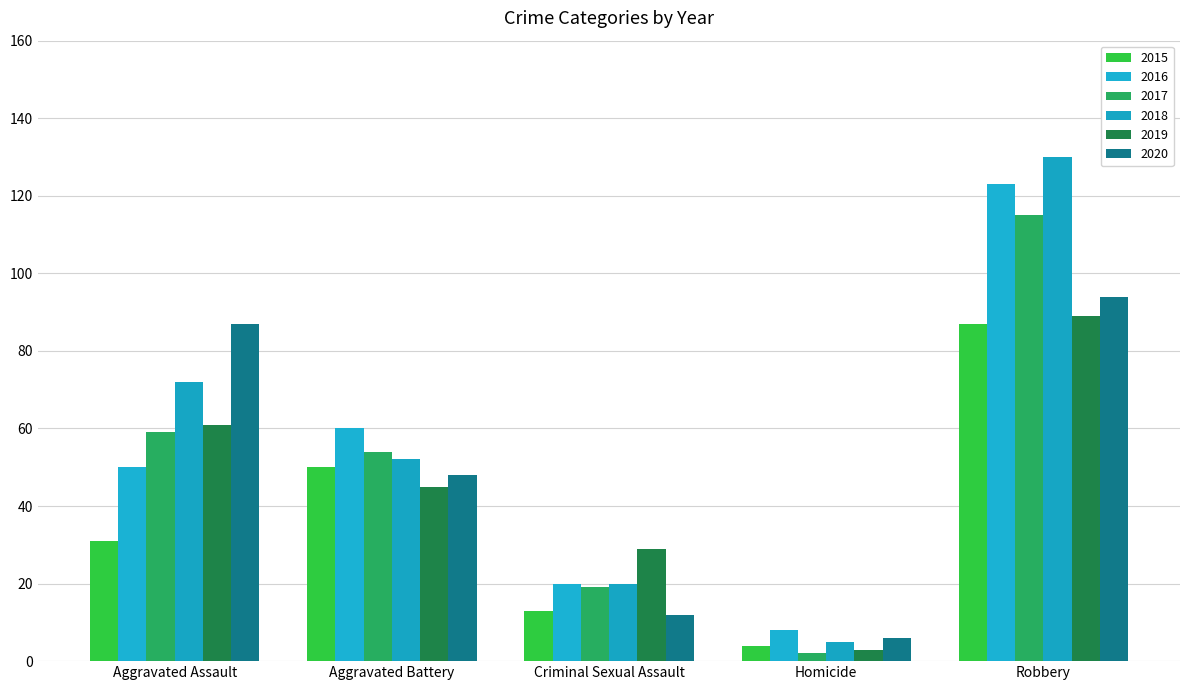

What is the total value across all series at Robbery?

638